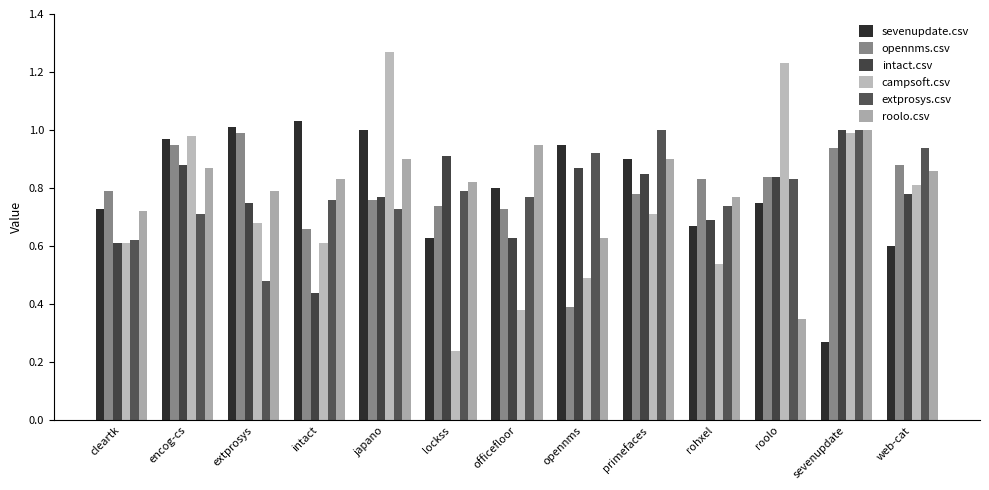

Reading right to left, extract all data points from this chart.

sevenupdate.csv: web-cat=0.6	sevenupdate=0.3	roolo=0.8	rohxel=0.7	primefaces=0.9	opennms=0.9	officefloor=0.8	lockss=0.6	japano=1.0	intact=1.0	extprosys=1.0	encog-cs=1.0	cleartk=0.7
opennms.csv: web-cat=0.9	sevenupdate=0.9	roolo=0.8	rohxel=0.8	primefaces=0.8	opennms=0.4	officefloor=0.7	lockss=0.7	japano=0.8	intact=0.7	extprosys=1.0	encog-cs=0.9	cleartk=0.8
intact.csv: web-cat=0.8	sevenupdate=1.0	roolo=0.8	rohxel=0.7	primefaces=0.8	opennms=0.9	officefloor=0.6	lockss=0.9	japano=0.8	intact=0.4	extprosys=0.8	encog-cs=0.9	cleartk=0.6
campsoft.csv: web-cat=0.8	sevenupdate=1.0	roolo=1.2	rohxel=0.5	primefaces=0.7	opennms=0.5	officefloor=0.4	lockss=0.2	japano=1.3	intact=0.6	extprosys=0.7	encog-cs=1.0	cleartk=0.6
extprosys.csv: web-cat=0.9	sevenupdate=1.0	roolo=0.8	rohxel=0.7	primefaces=1.0	opennms=0.9	officefloor=0.8	lockss=0.8	japano=0.7	intact=0.8	extprosys=0.5	encog-cs=0.7	cleartk=0.6
roolo.csv: web-cat=0.9	sevenupdate=1.0	roolo=0.3	rohxel=0.8	primefaces=0.9	opennms=0.6	officefloor=0.9	lockss=0.8	japano=0.9	intact=0.8	extprosys=0.8	encog-cs=0.9	cleartk=0.7